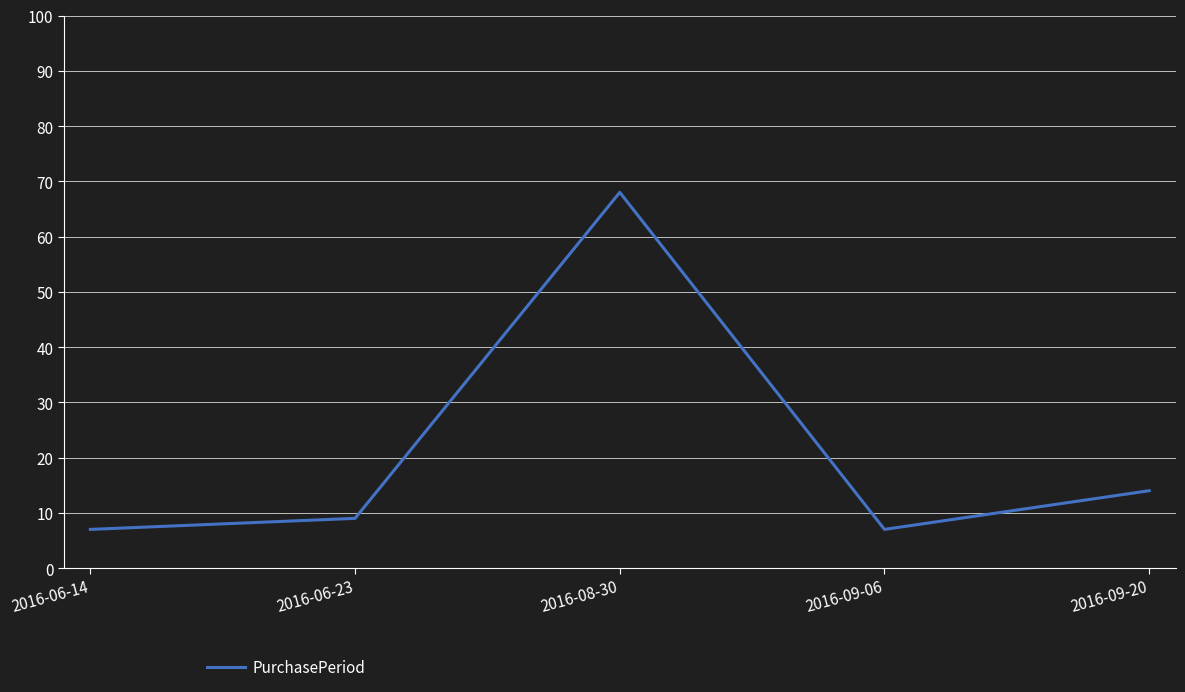

Reading right to left, list all the values displayed in this chart.

14	7	68	9	7